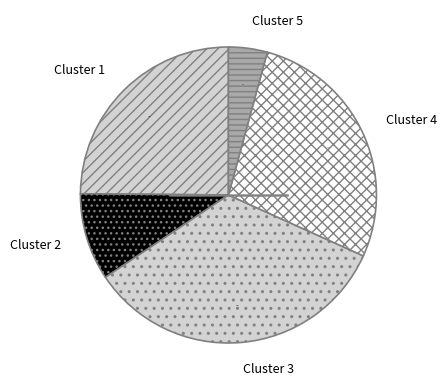

Which has a higher value, Cluster 2 or Cluster 4?

Cluster 4